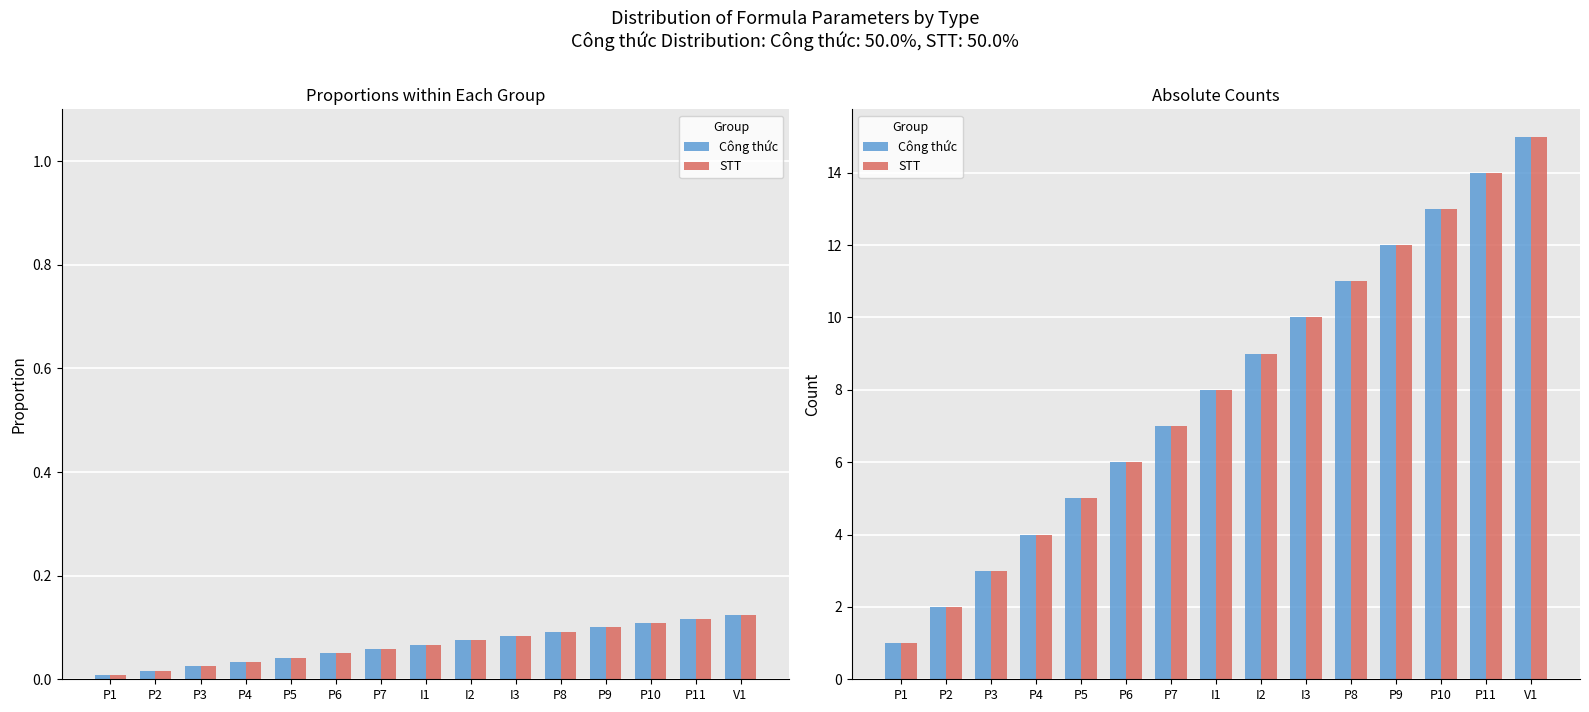

Where is STT nearest to the value 8?

I1